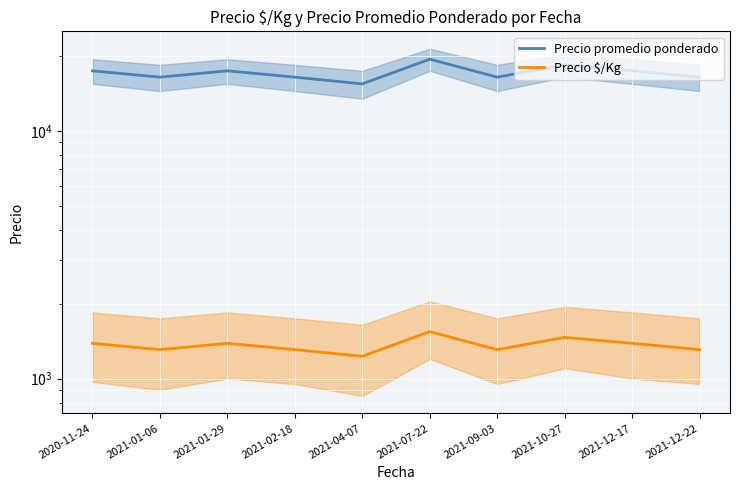

At how many categories does at least one series exceed 7372?

10